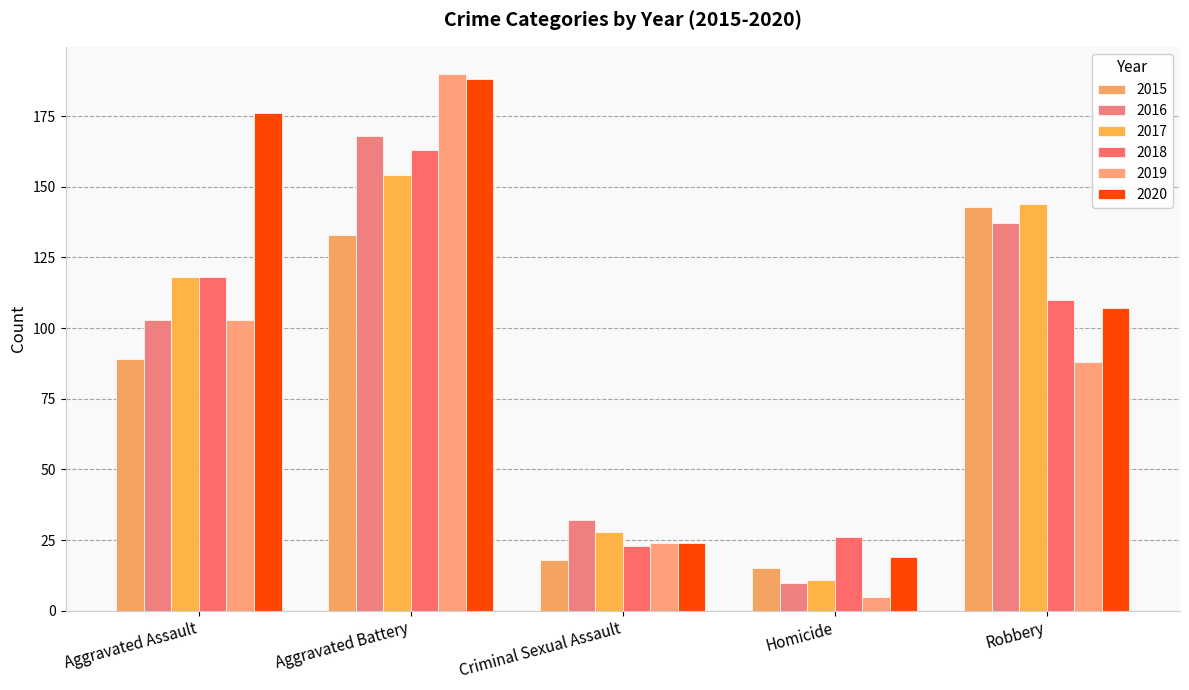

Which series has the largest range (max minus min)?

2019